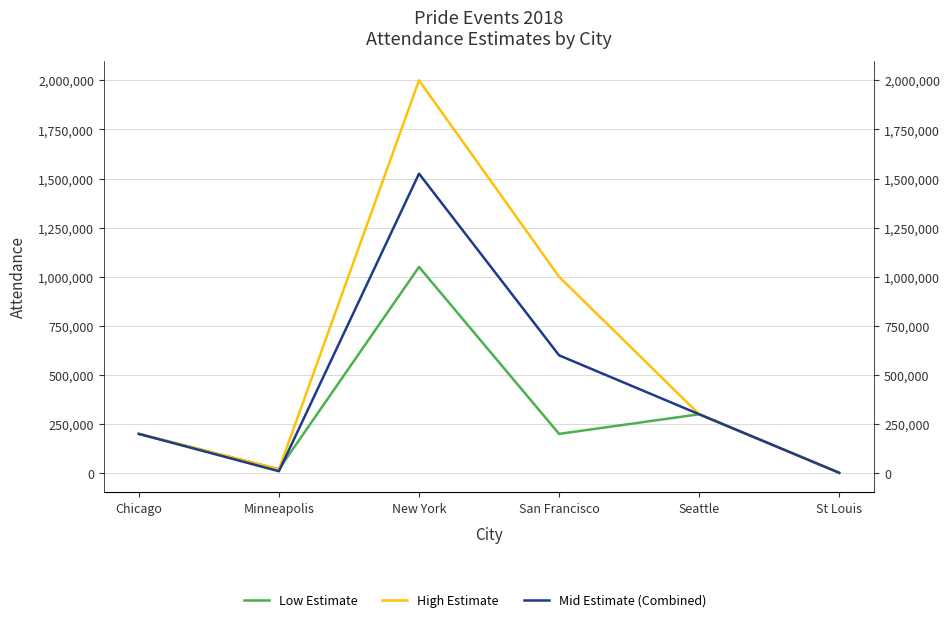

Rank the categories by Low Estimate value from highest to lowest.

New York, Seattle, Chicago, San Francisco, Minneapolis, St Louis